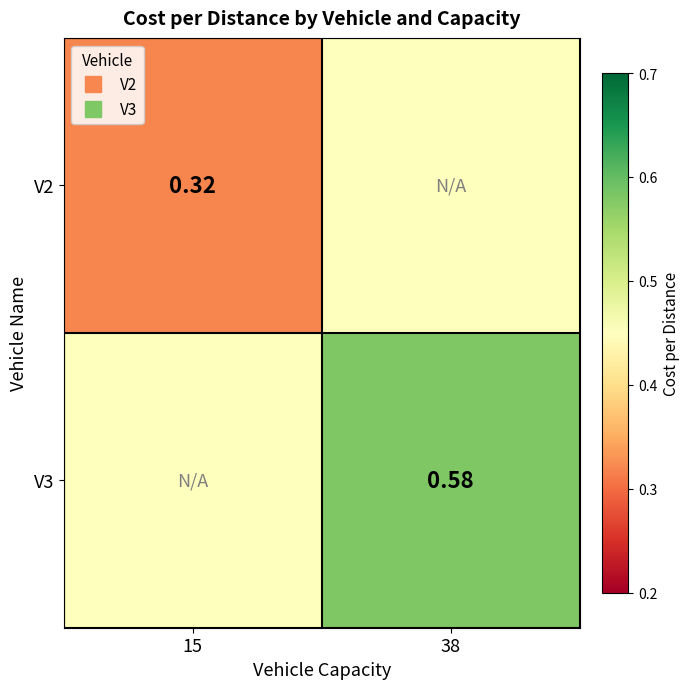

Is the value of V3 at 38 greater than the value of V2 at 15?

Yes